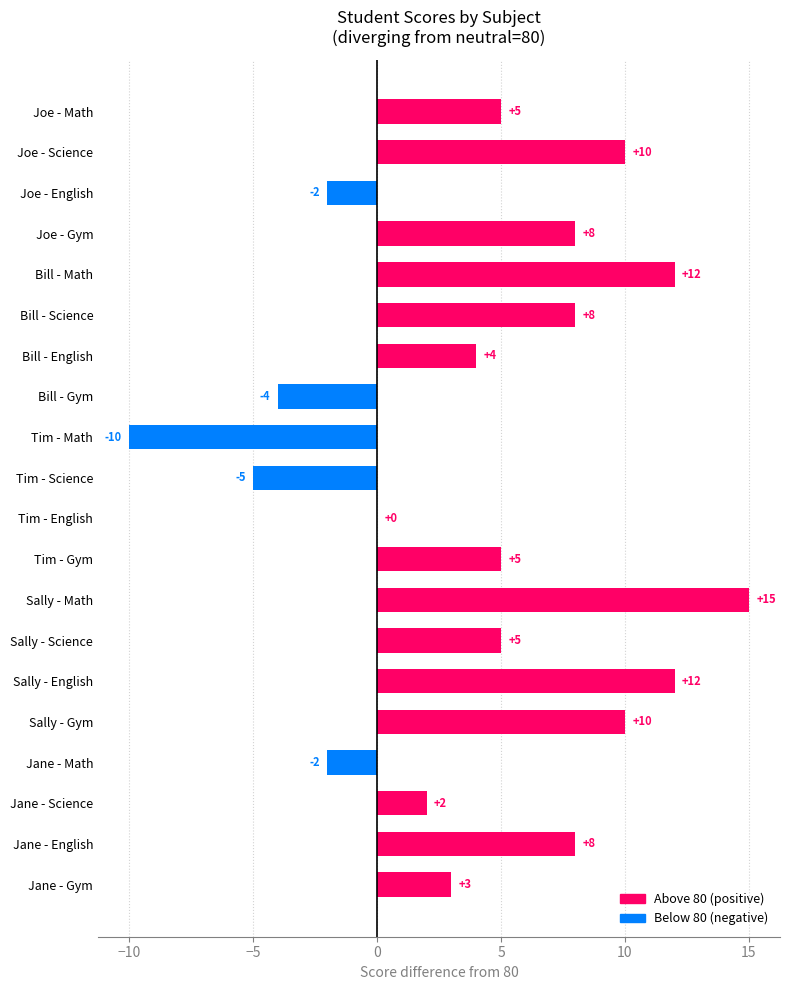

Count the number of categories in the chart.

20